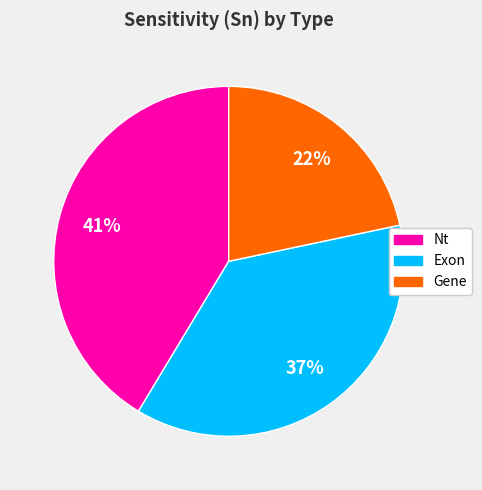

Approximately how many times larger is the value at Gene compared to Nt?

0.5